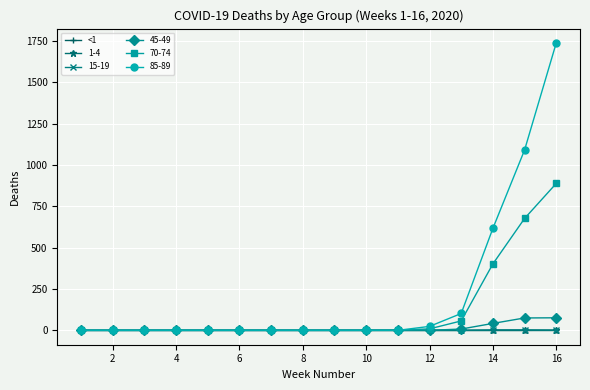

What is the sum of all 70-74 values?

2035